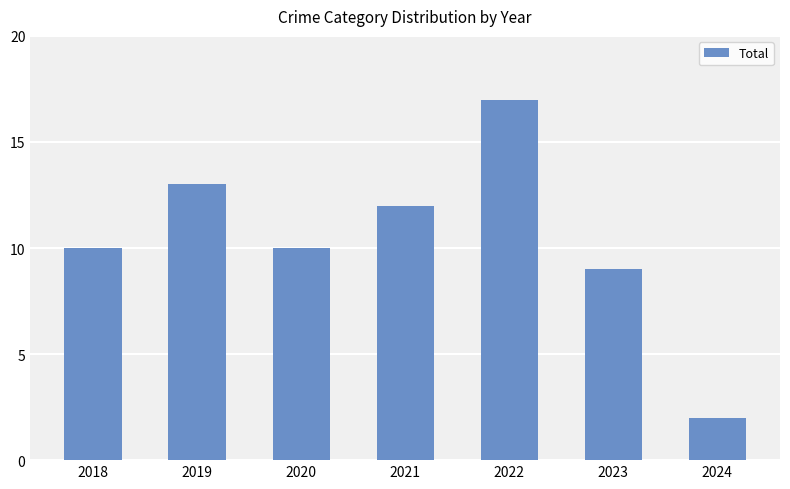

Does the chart contain stacked bars?

No